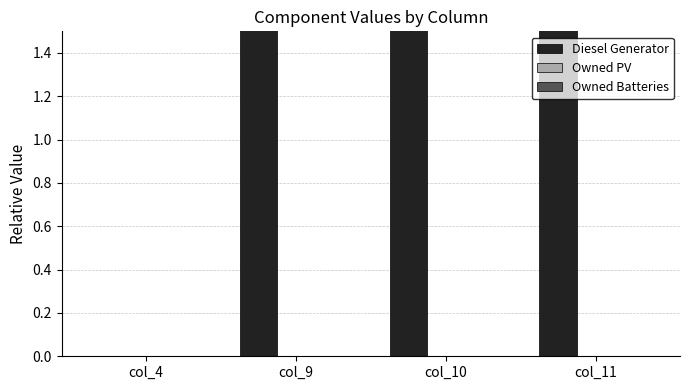

Which category has the lowest value across all series?

col_4